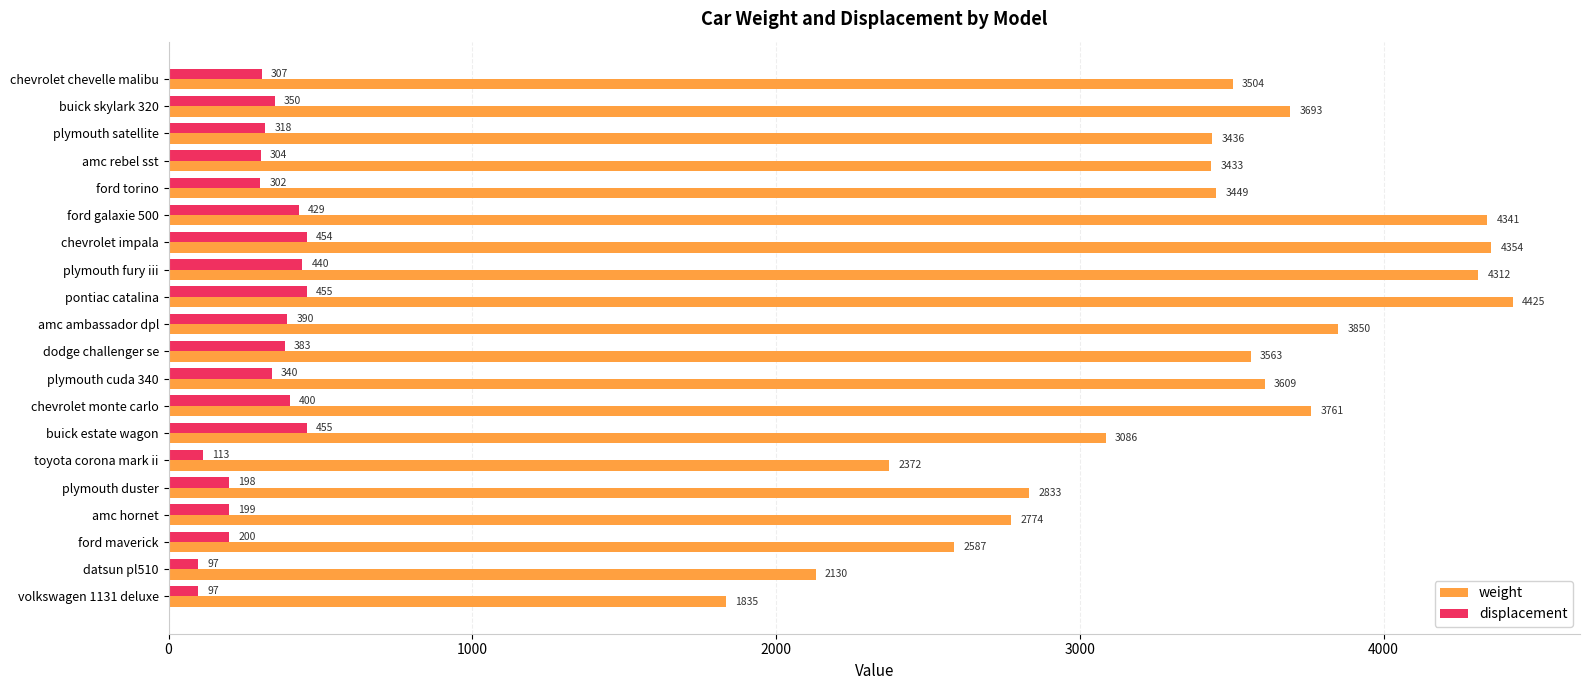

The value of displacement at ford maverick is 200. True or false?

True